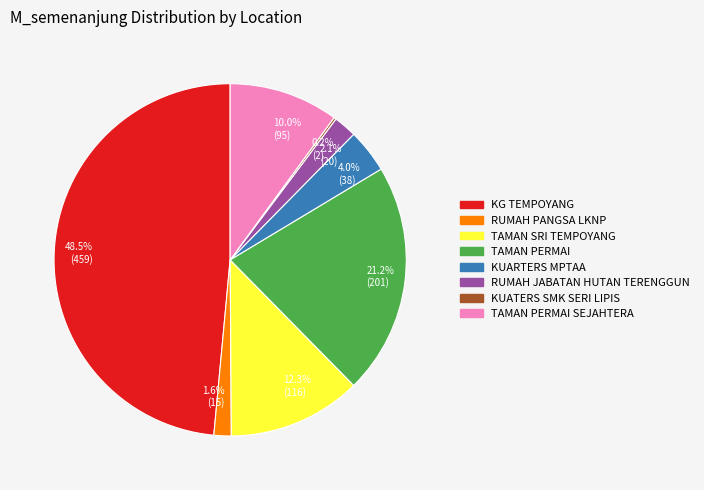

To the nearest percent, what is the difference between the largest and smallest slice percentages?

48%